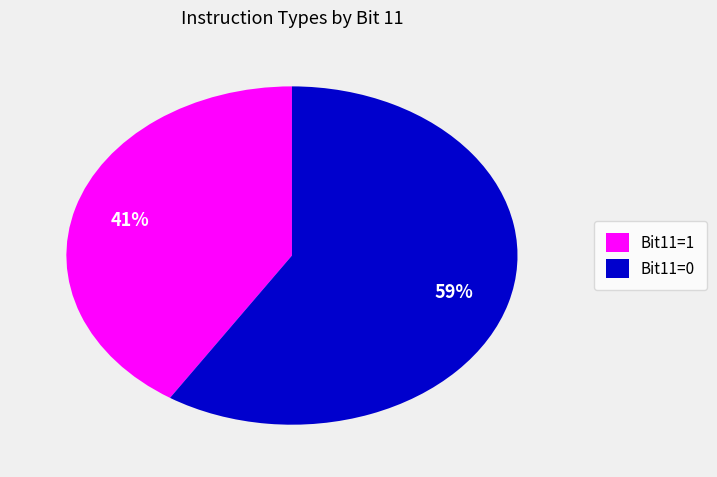

True or false: Bit11=1 accounts for 41% of the total.

True